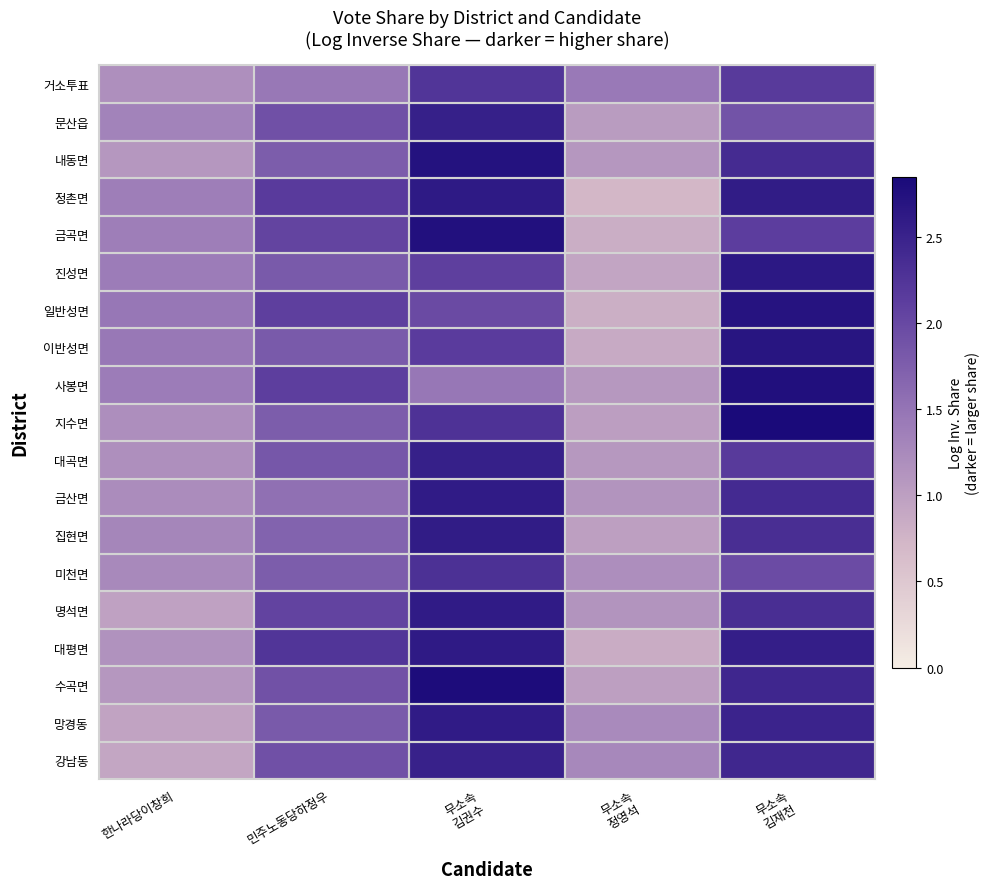

At how many categories does at least one series exceed 1?

5